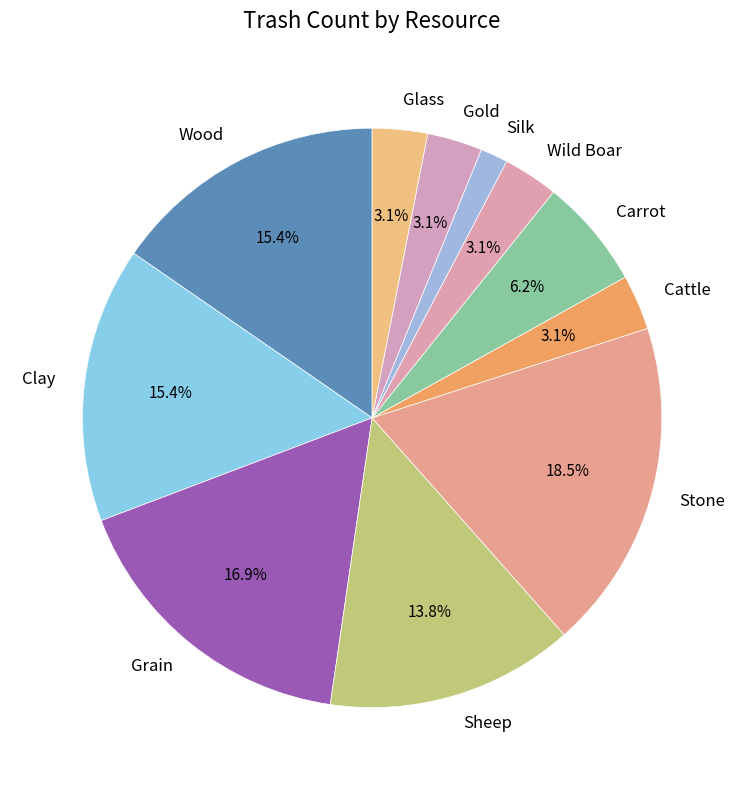

To the nearest percent, what is the difference between the largest and smallest slice percentages?

17%